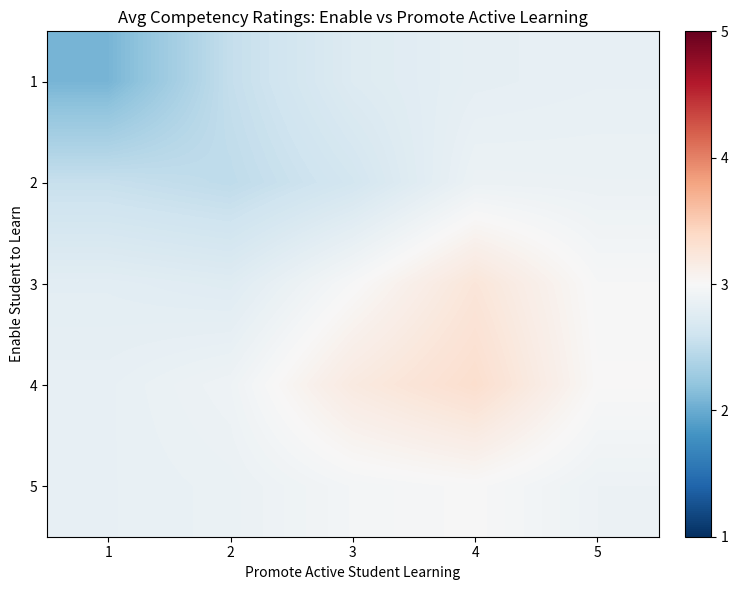

Reading left to right, list all the values displayed in this chart.

1: 1=2.1	2=2.5	3=2.7	4=2.8	5=2.8
2: 1=2.5	2=2.5	3=2.6	4=2.9	5=2.9
3: 1=2.8	2=2.8	3=3.0	4=3.2	5=3.0
4: 1=2.8	2=2.9	3=3.2	4=3.3	5=3.0
5: 1=2.8	2=2.9	3=3.0	4=3.0	5=2.9